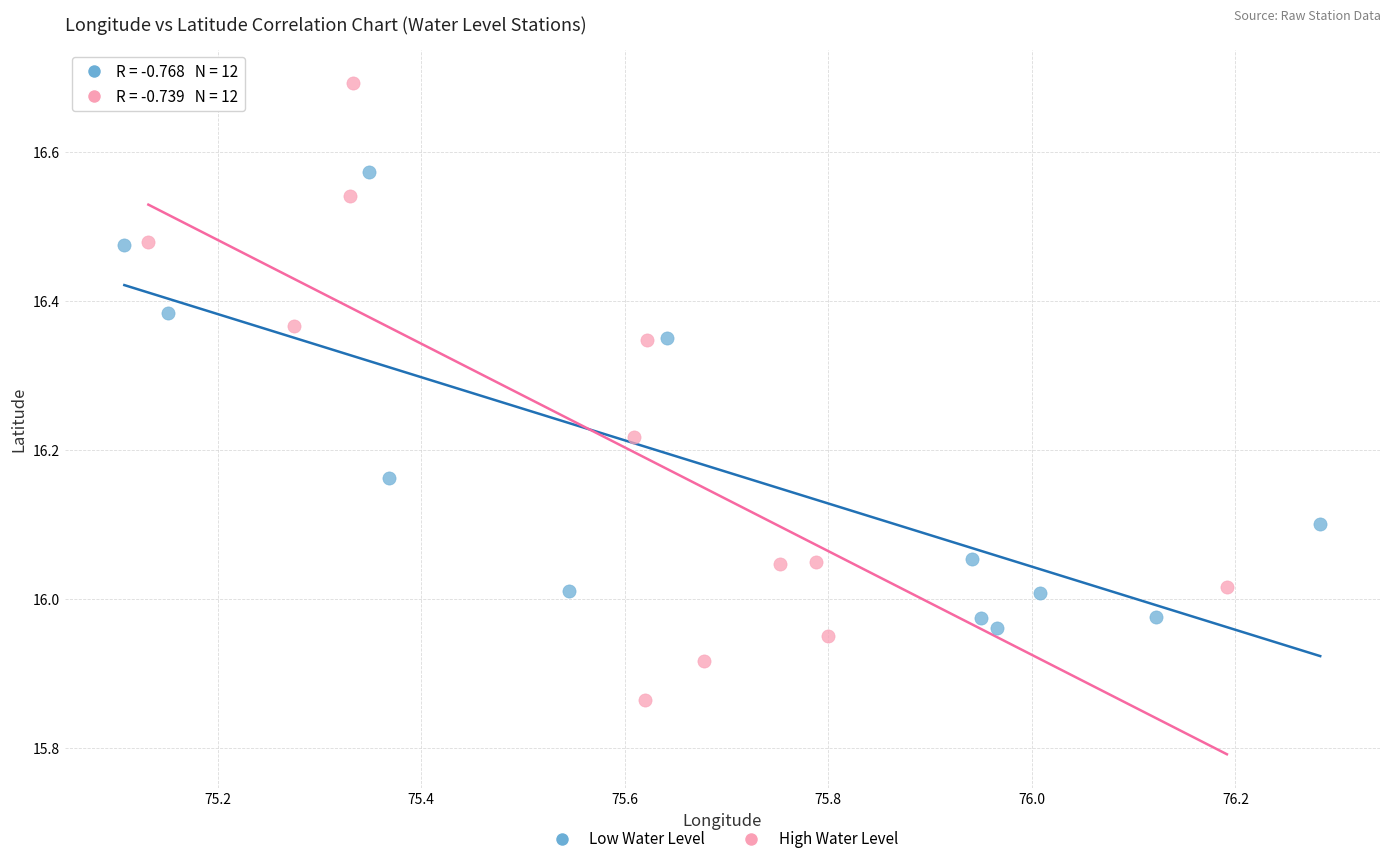

Which series has the largest Y range (max minus min)?

High Water Level